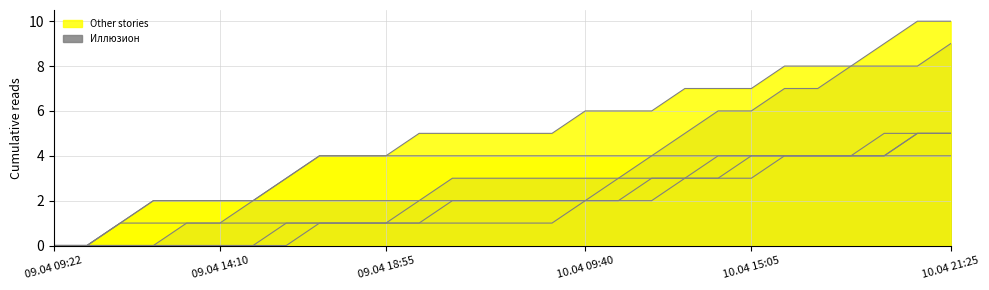

At how many categories does at least one series exceed 1?

25